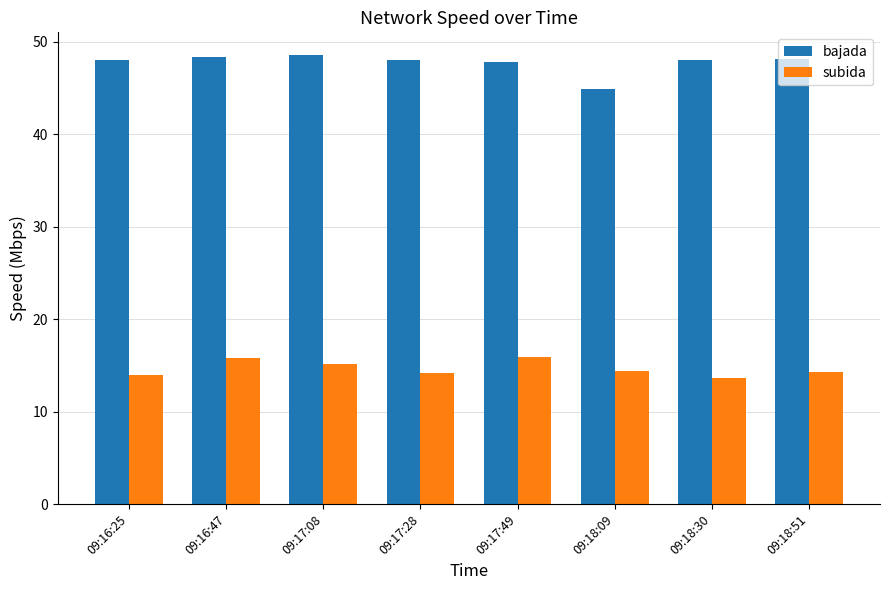

List the series in order of their peak value, lowest first.

subida, bajada